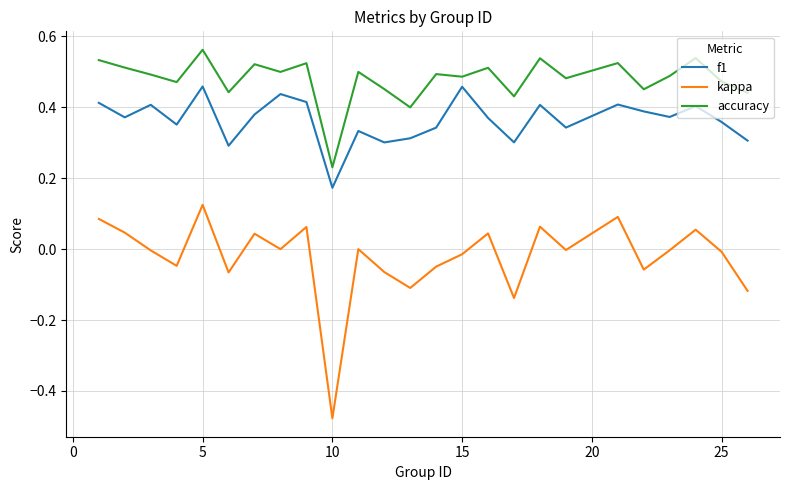

Count the number of data series in this chart.

3